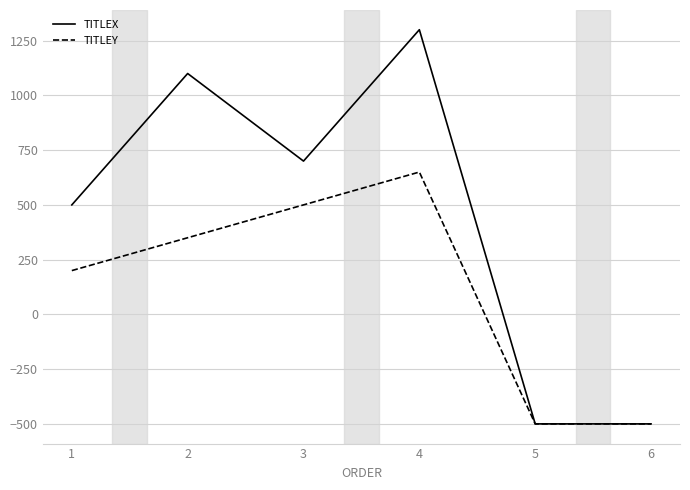

What is the approximate value of TITLEY at 4, to the nearest 50?

650